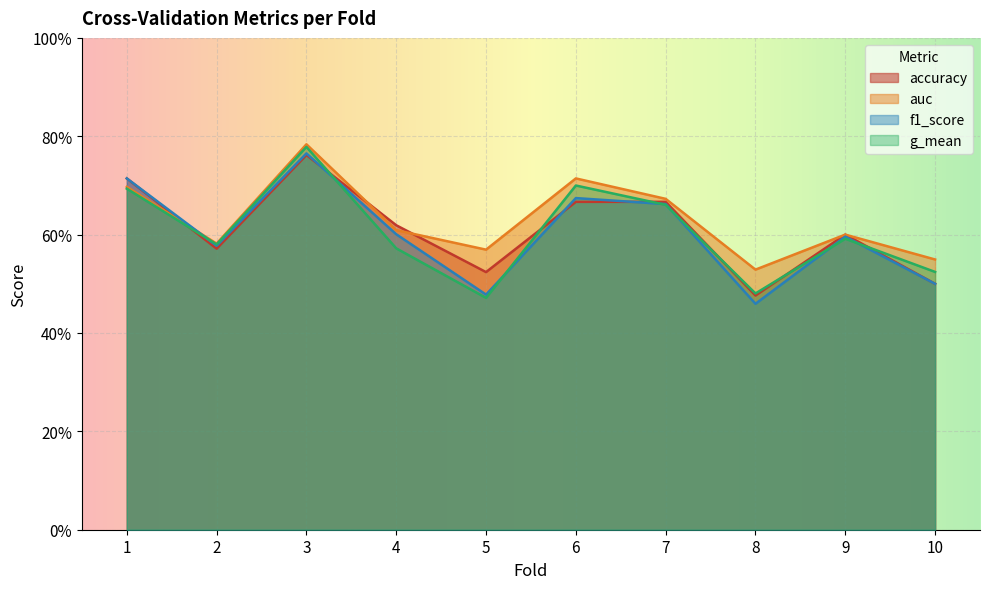

Where is f1_score nearest to the value 0?

8